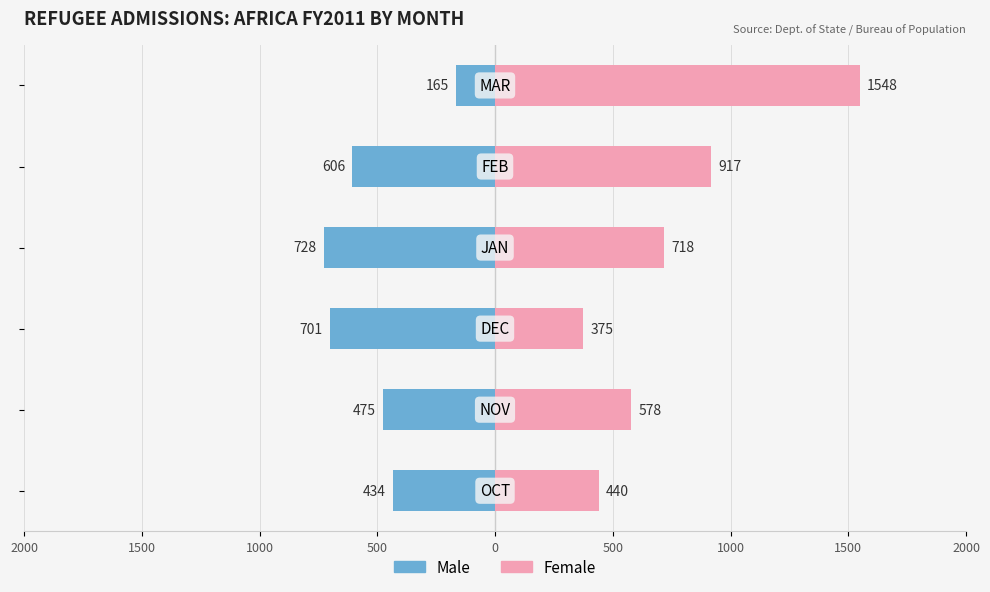

Reading left to right, list all the values displayed in this chart.

Male: -434	-475	-701	-728	-606	-165
Female: 440	578	375	718	917	1548